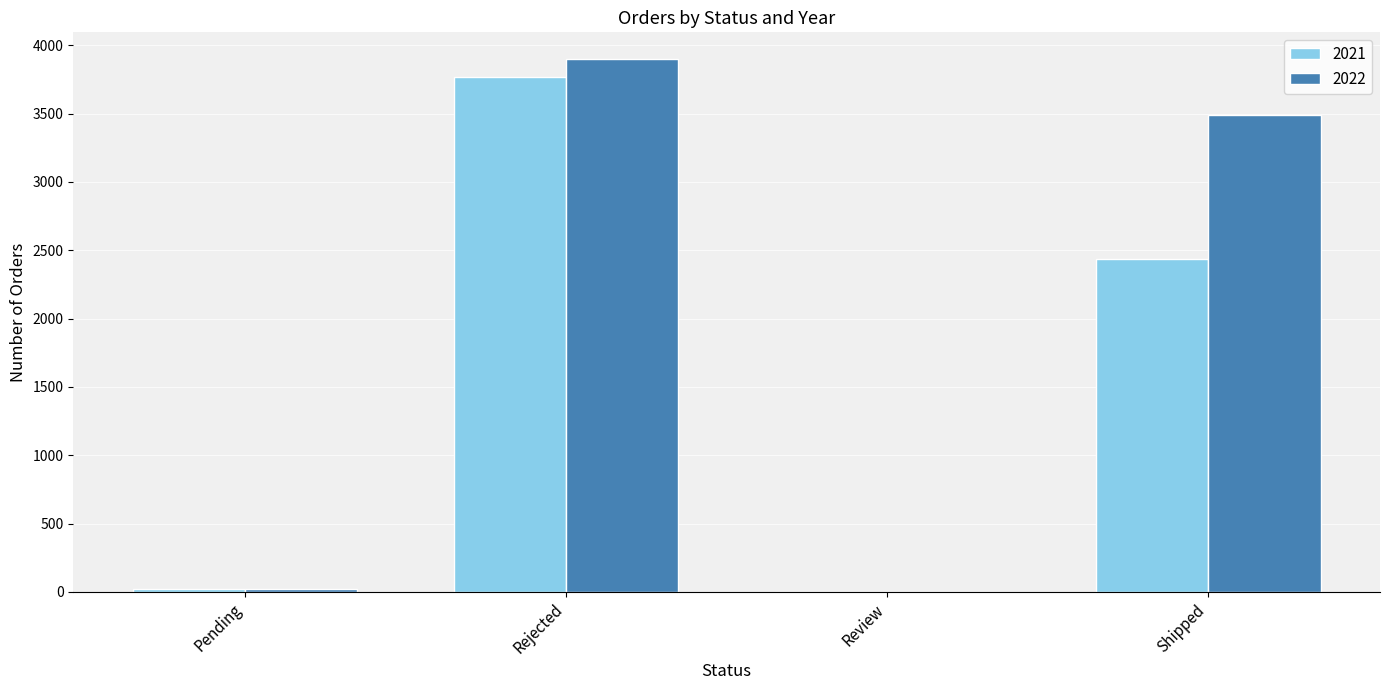

Reading left to right, extract all data points from this chart.

2021: 18	3764	0	2434
2022: 25	3899	1	3489